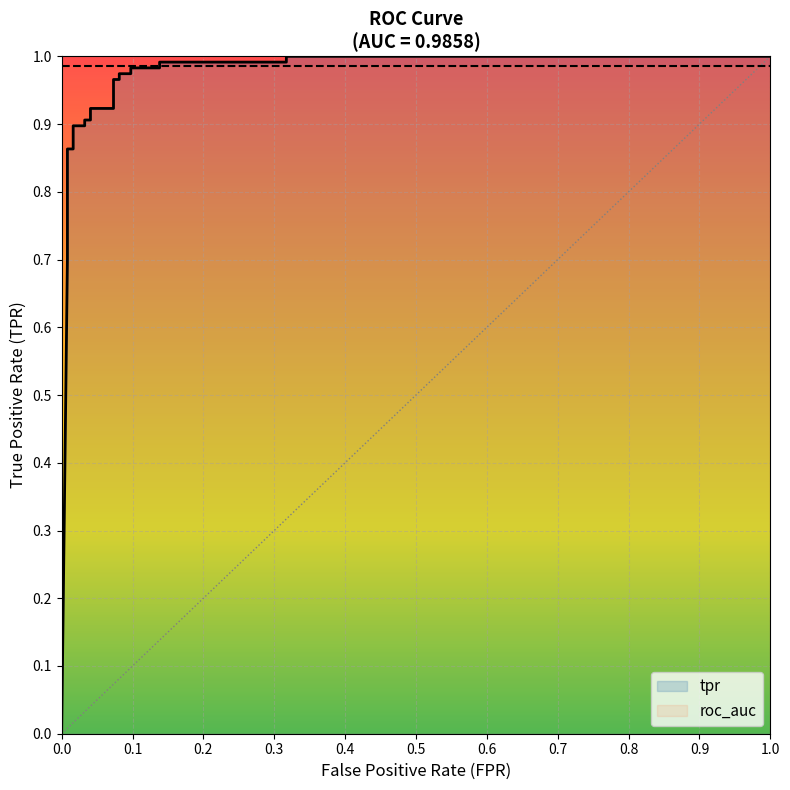

What is the average value of the roc_auc series?

1.0